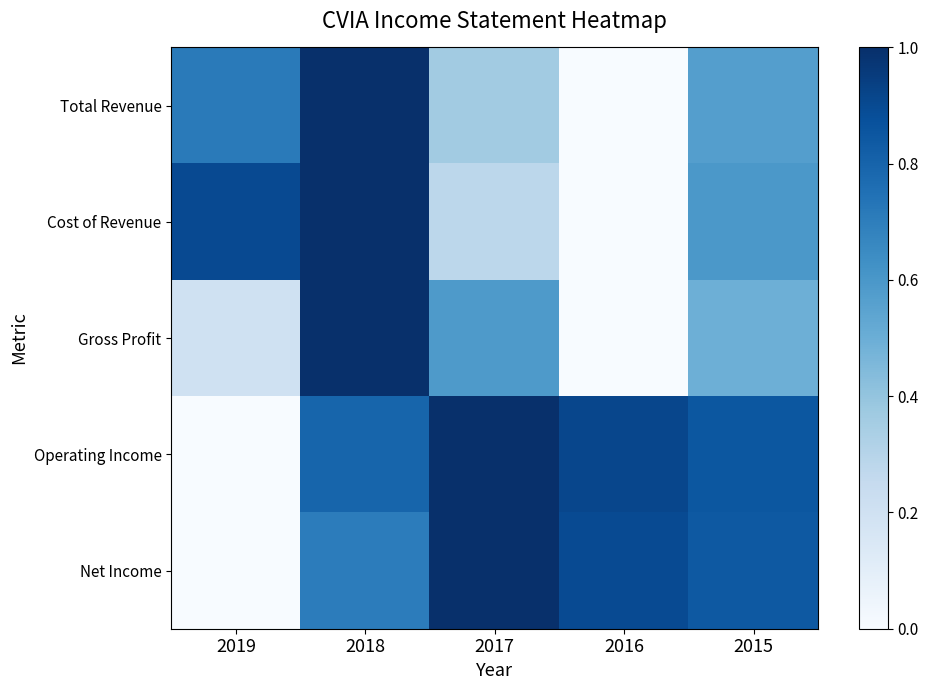

At 2019, list the series in order from largest to smallest.

Cost of Revenue, Total Revenue, Gross Profit, Operating Income, Net Income